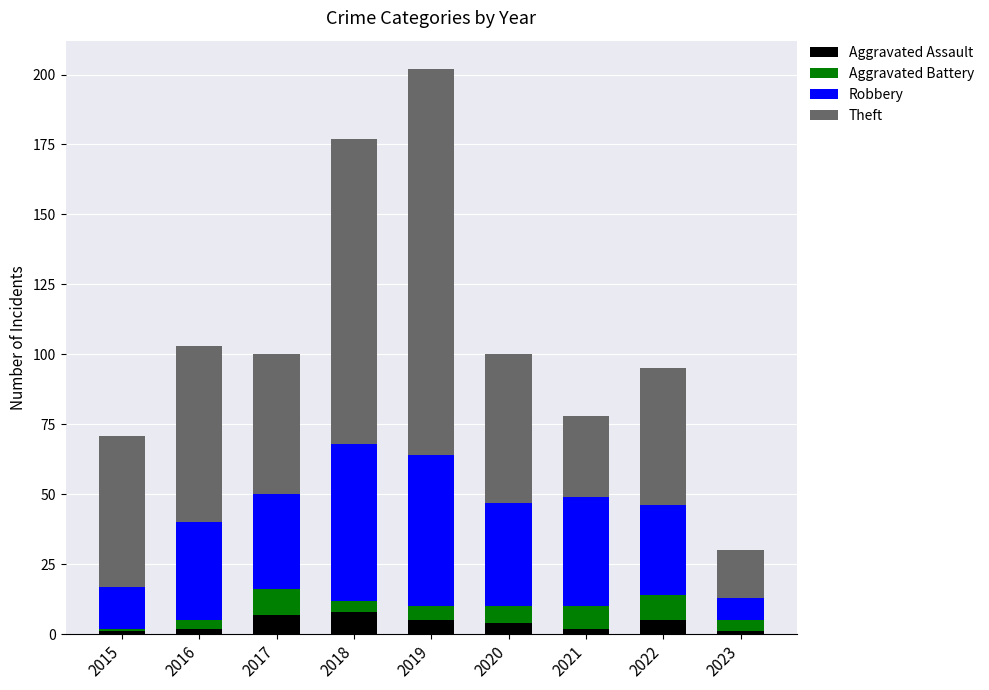

Read the Aggravated Assault value at 2019.

5